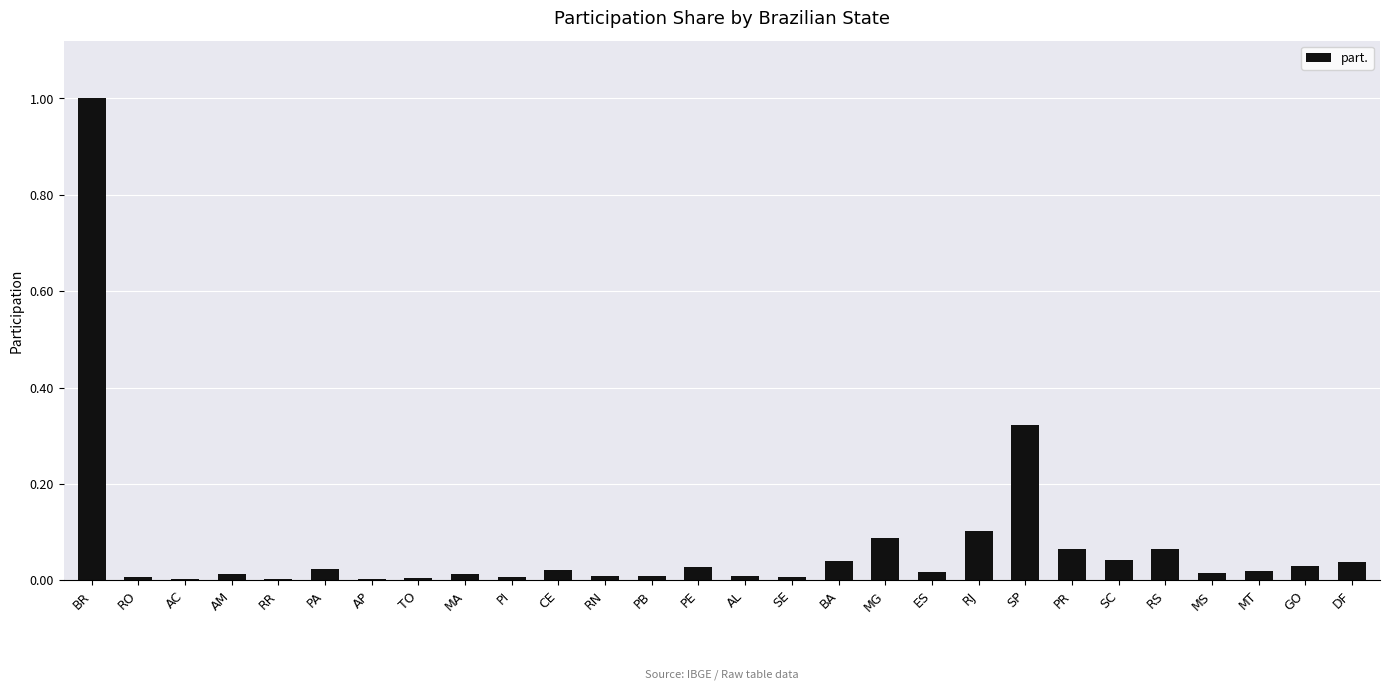

What is the sum of all values?

2.0